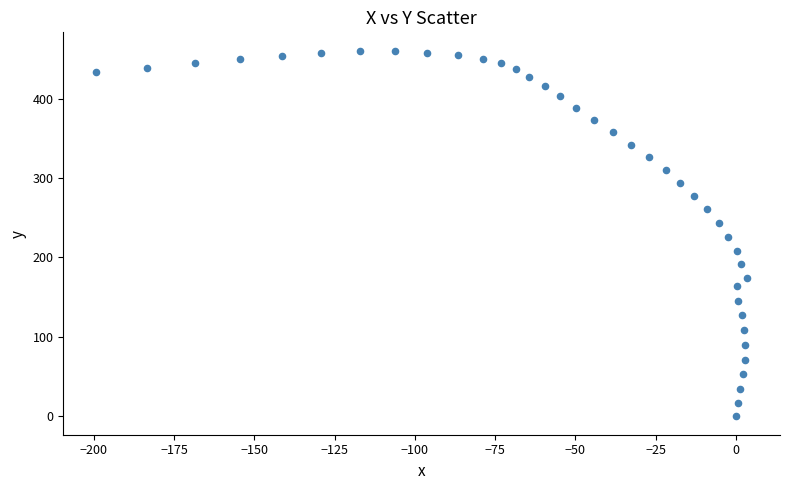

What is the range of X values (max minus min)?

203.0